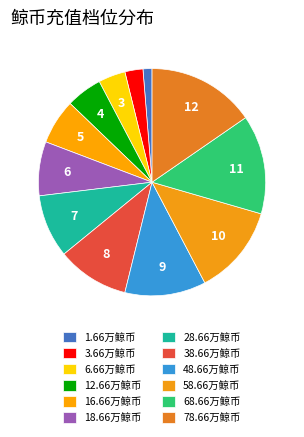

Is 28.66万鲸币 the majority of the pie?

No